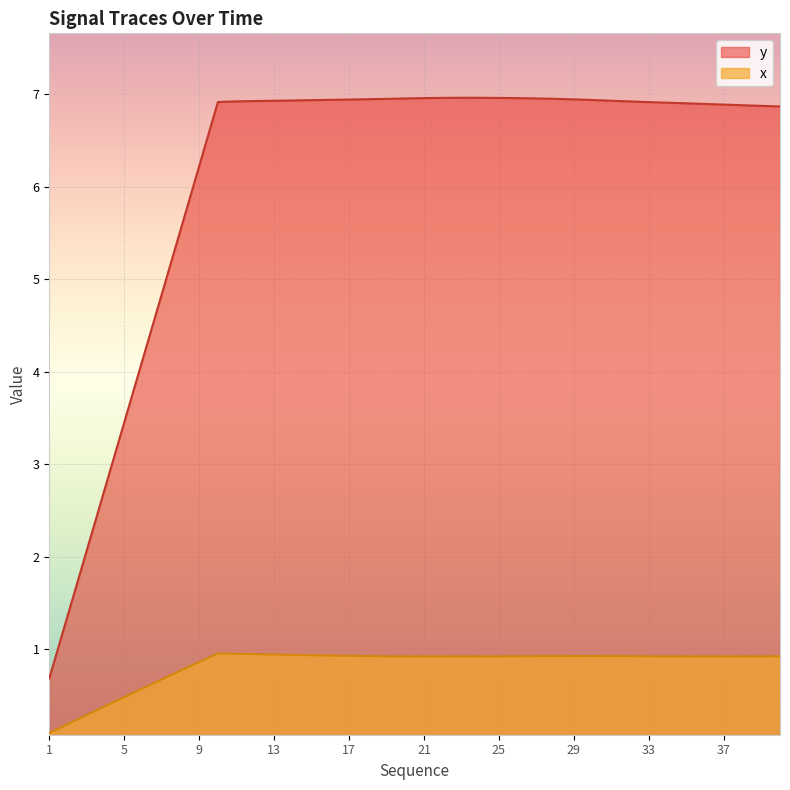

What is the total value across all series at 8?

6.3